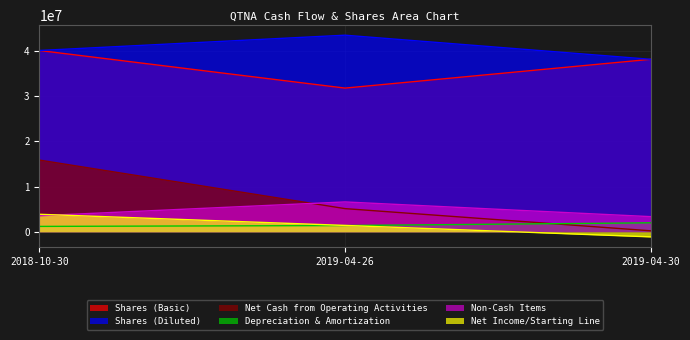

At which label is Net Cash from Operating Activities closest to 8037500?

2019-04-26